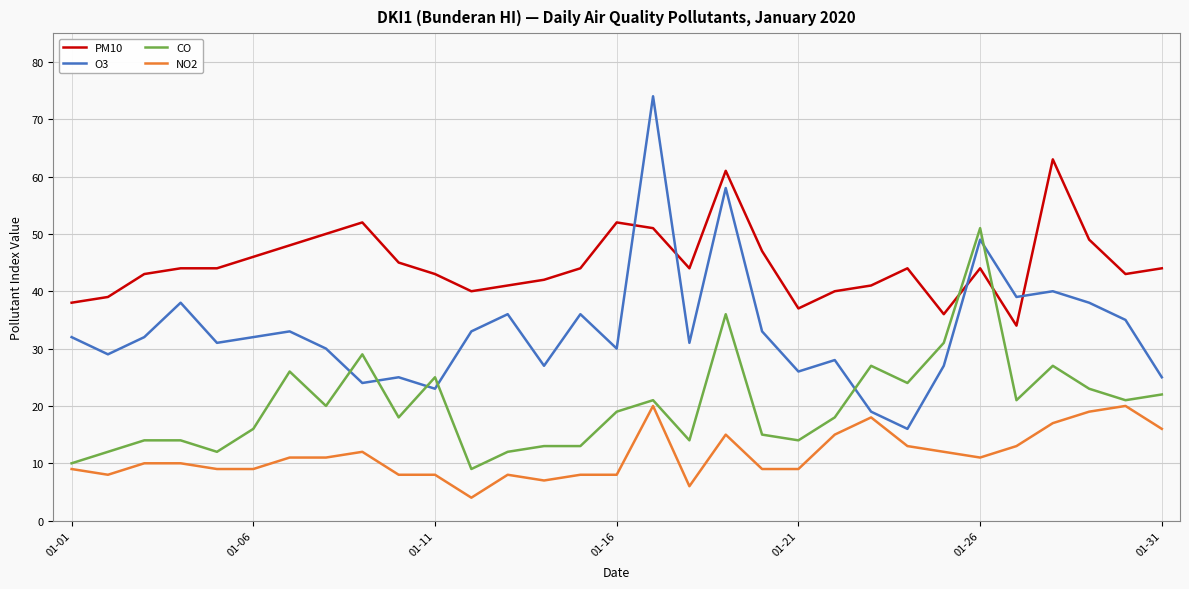

List the series in order of their peak value, lowest first.

NO2, CO, PM10, O3